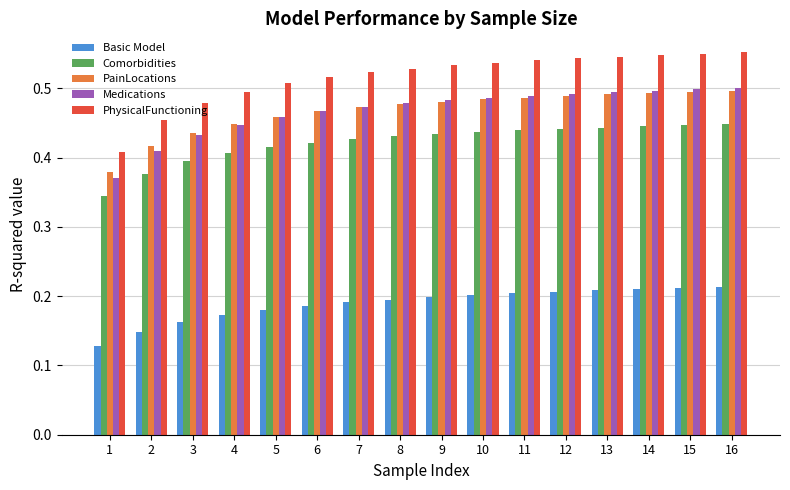

Between 3 and 6, which series saw the biggest shift?

PhysicalFunctioning